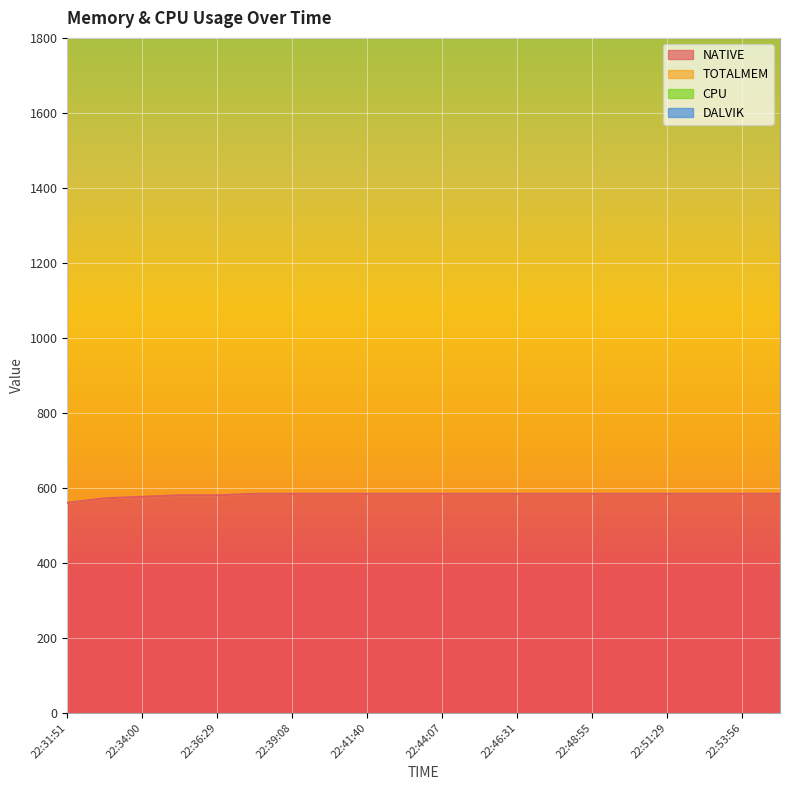

What is the average value of the TOTALMEM series?

2259